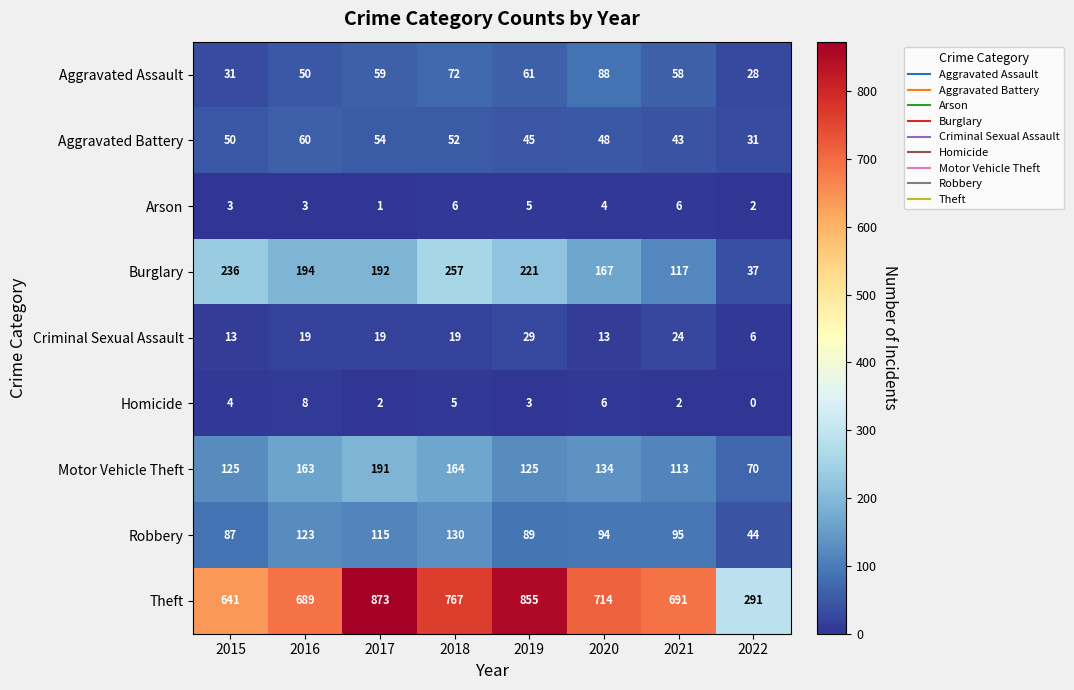

What is the total value across all series at 2020?

1268